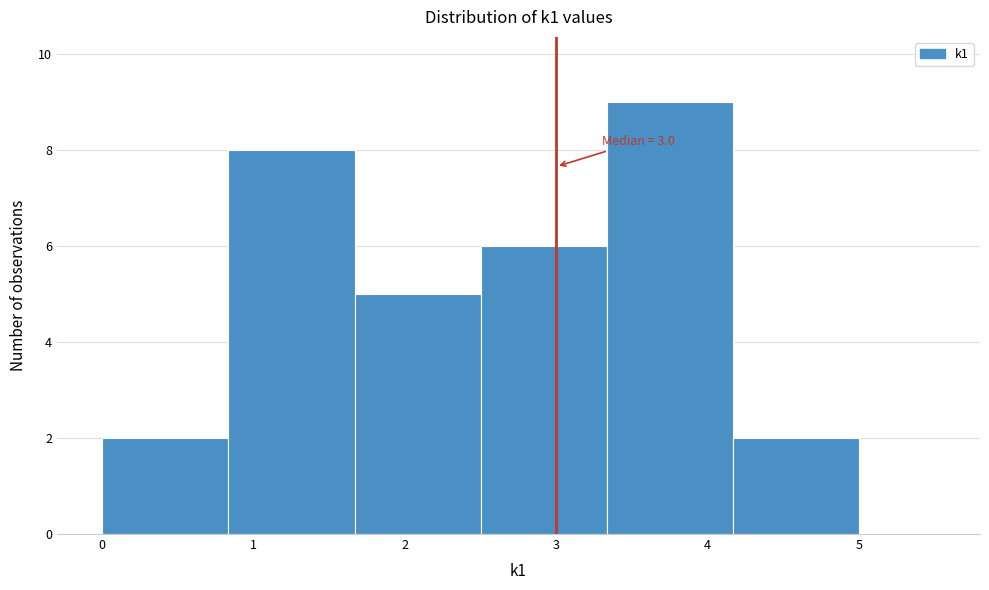

Which range on the x-axis has the tallest bar?

3.3 to 4.2